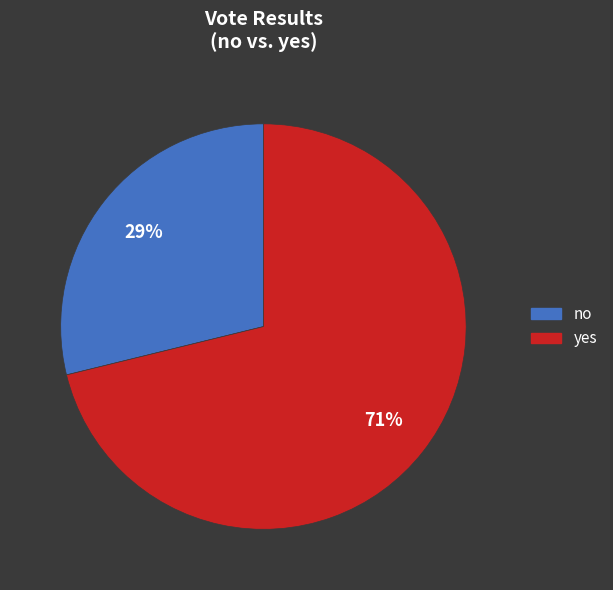

Combined, do no and yes account for over 50%?

Yes